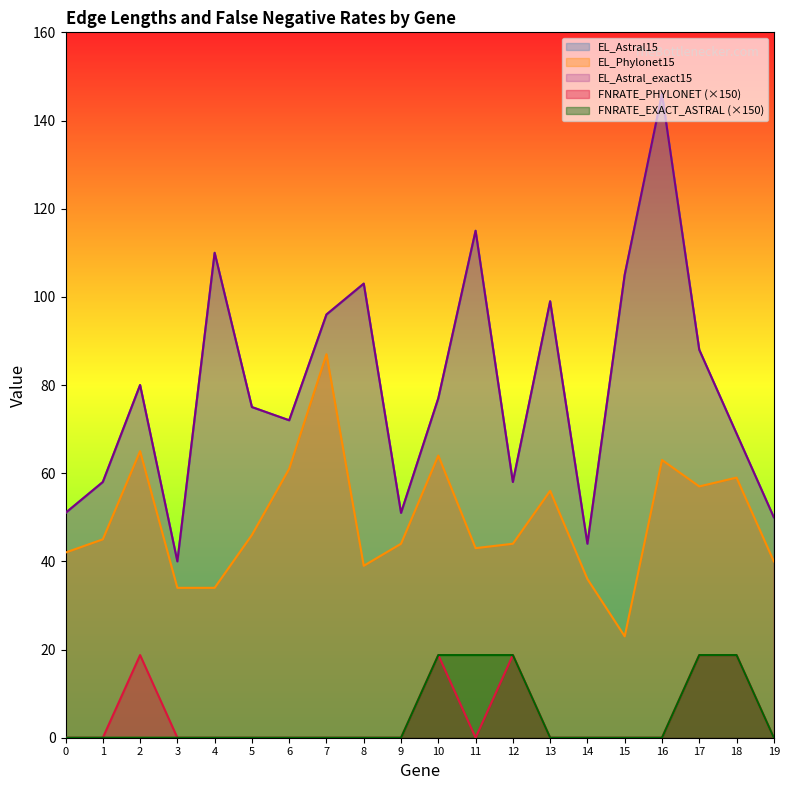

In FNRATE_PHYLONET, how many points are lower than both neighbors (excluding endpoints)?

1